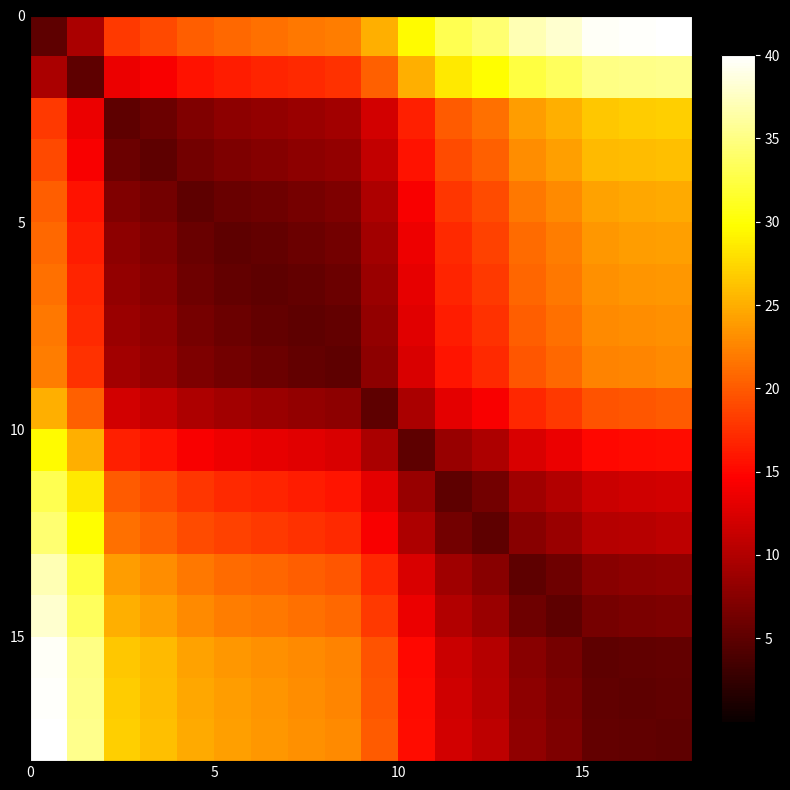

Count the number of data series in this chart.

18